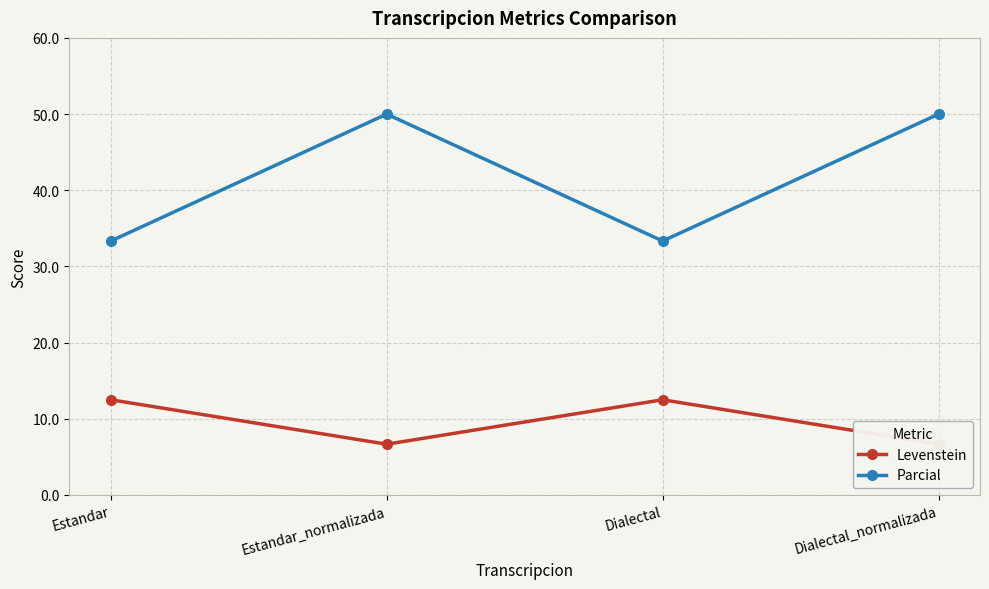

Is it true that Levenstein equals 12.5 at Dialectal?

True